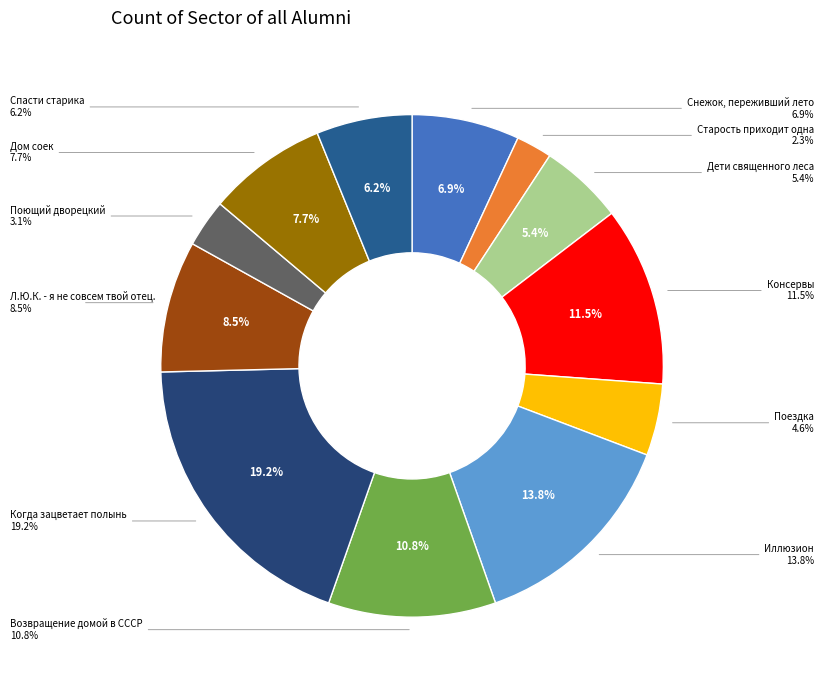

Does Консервы represent more than half of the total?

No